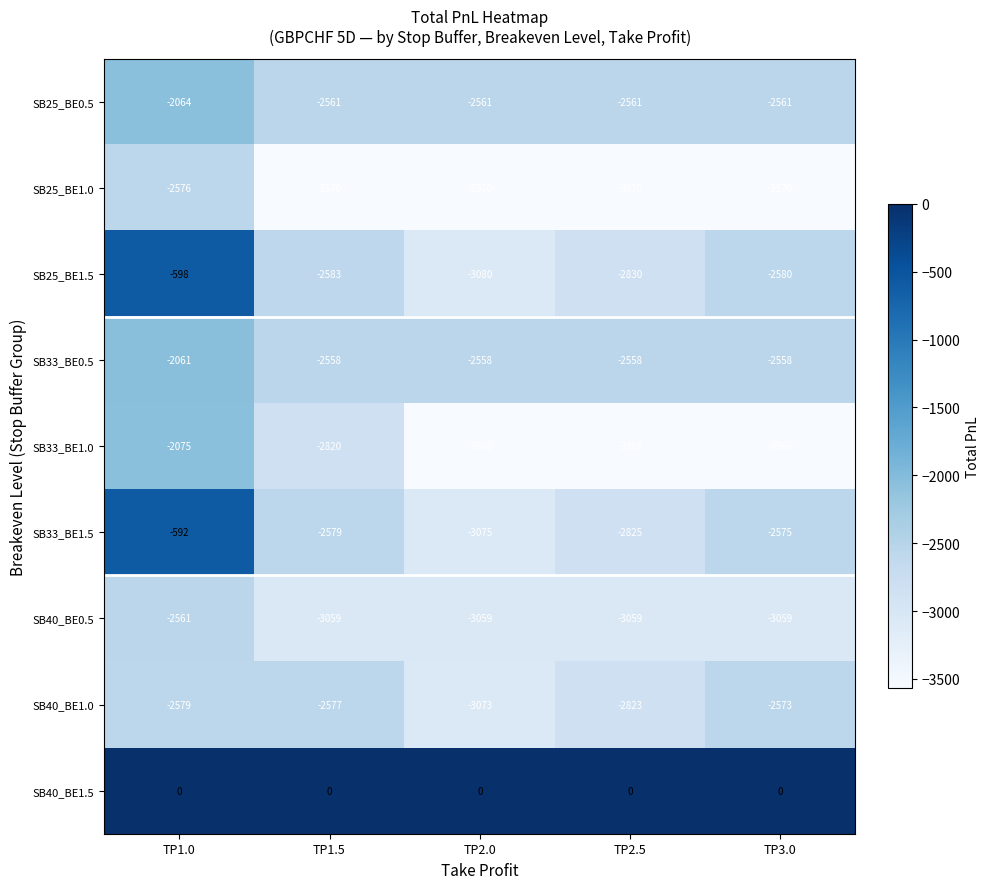

At which category is the sum across all series the highest?

TP1.0